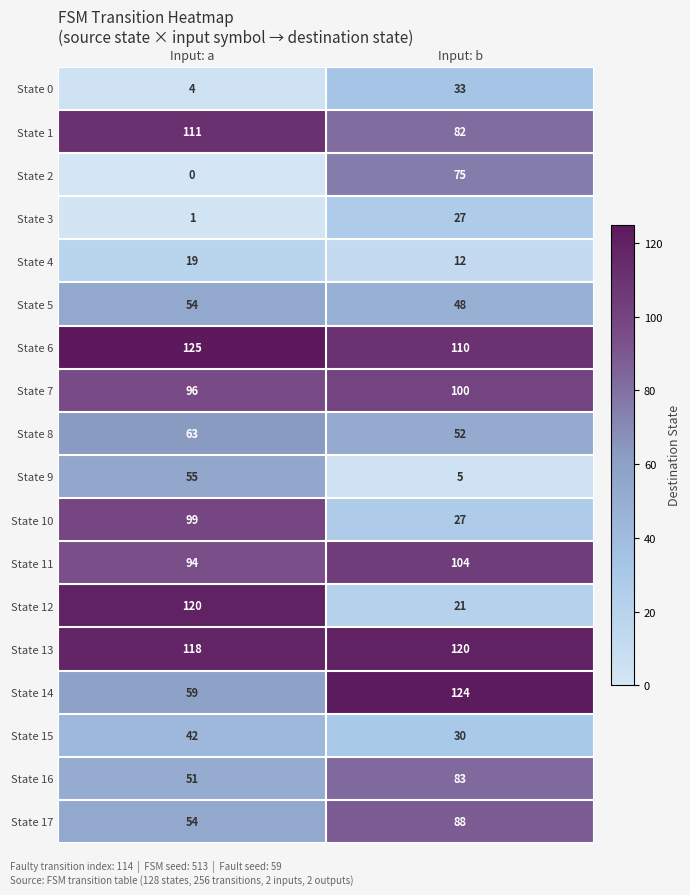

Rank the categories by State 3 value from lowest to highest.

Input: a, Input: b